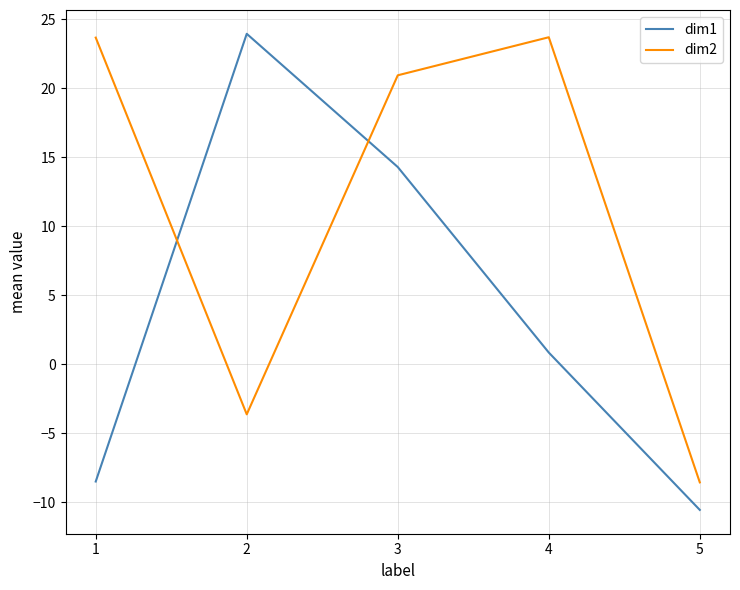

List the labels in order of dim1 value, largest first.

2, 3, 4, 1, 5